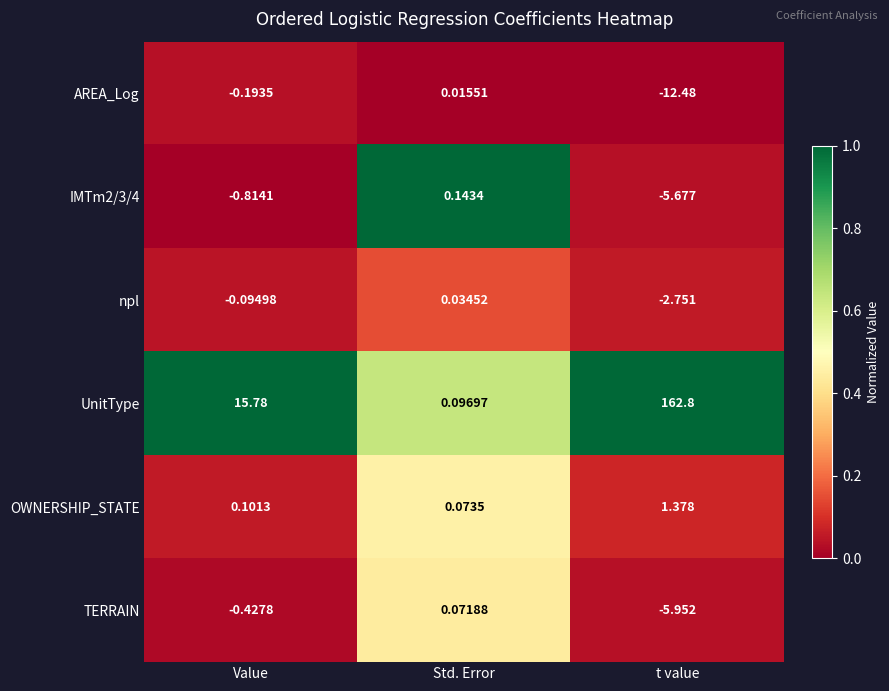

Rank the categories by IMTm2/3/4 value from highest to lowest.

Std. Error, Value, t value